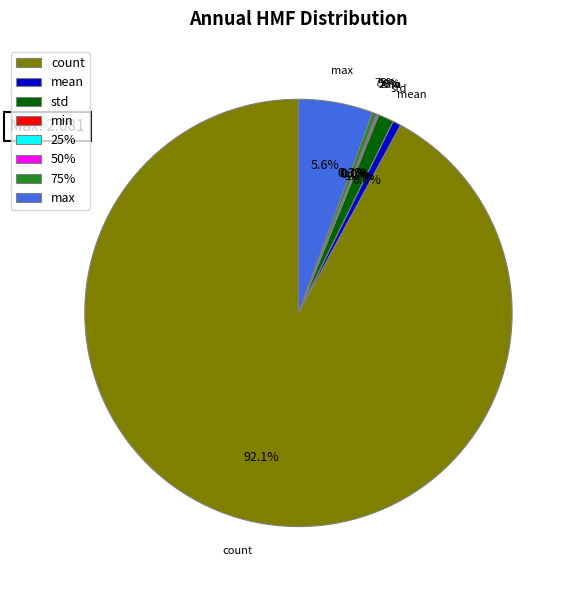

Rank the categories by value from highest to lowest.

count, max, std, mean, 75%, 50%, 25%, min